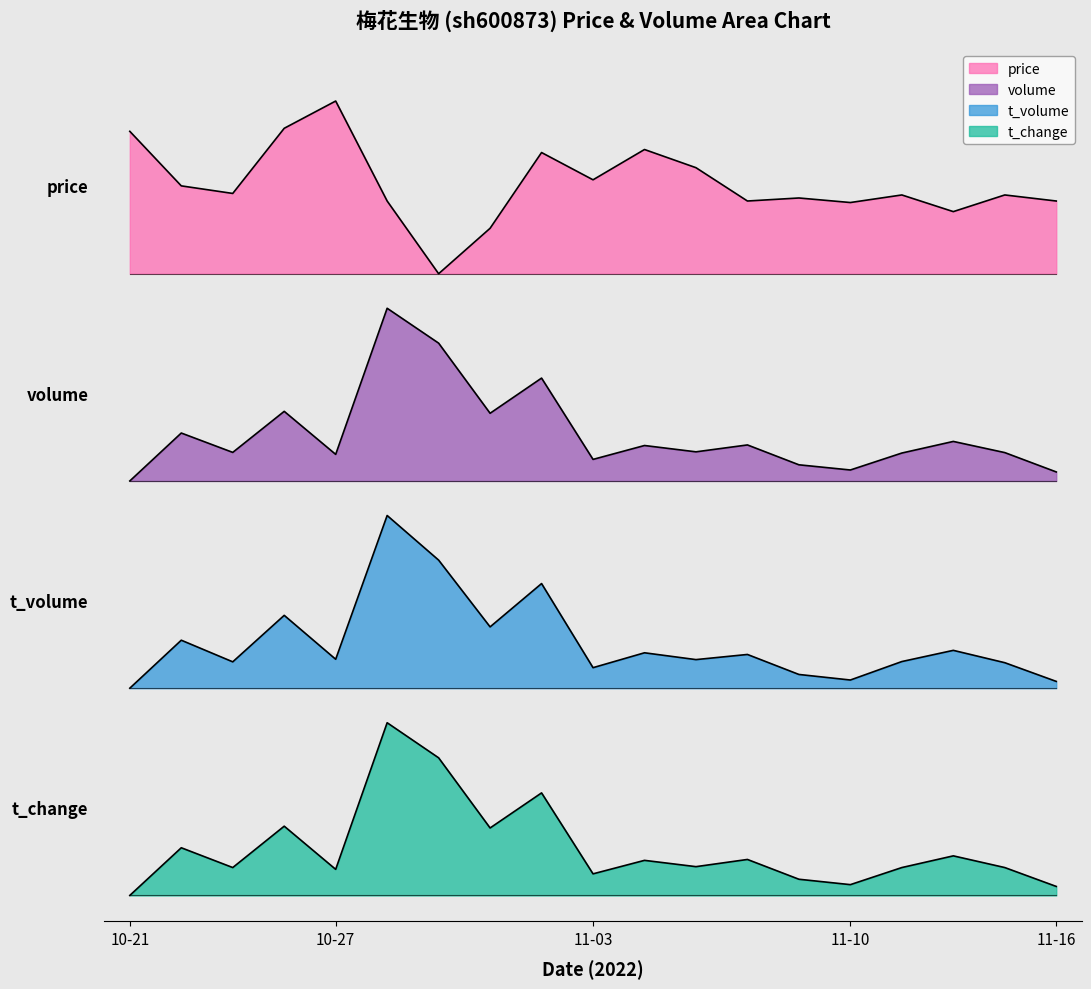

How many values in the price series exceed 4?

16